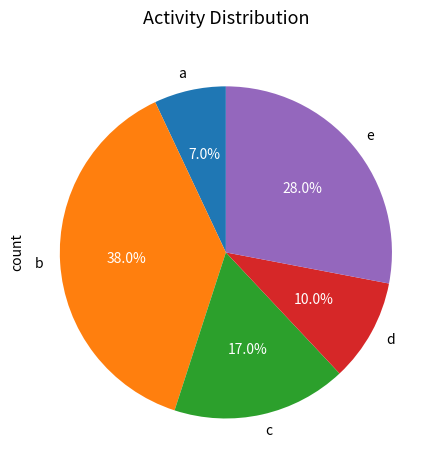

Count the number of slices in the pie.

5